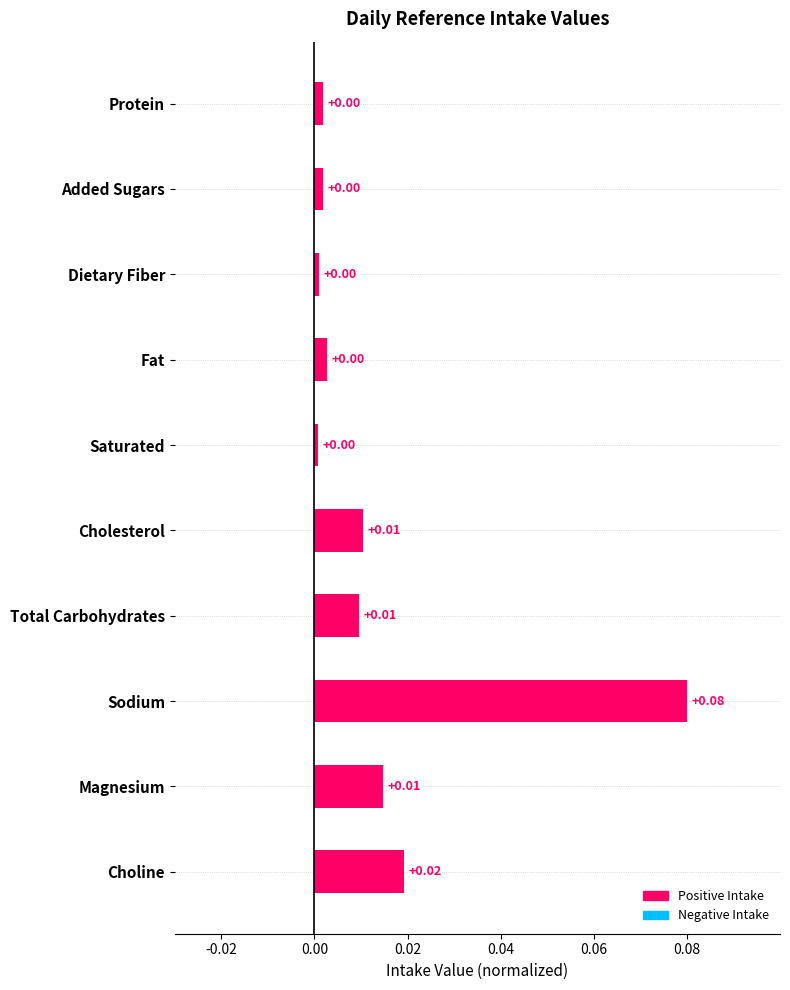

Which label corresponds to the largest value in the chart?

Sodium